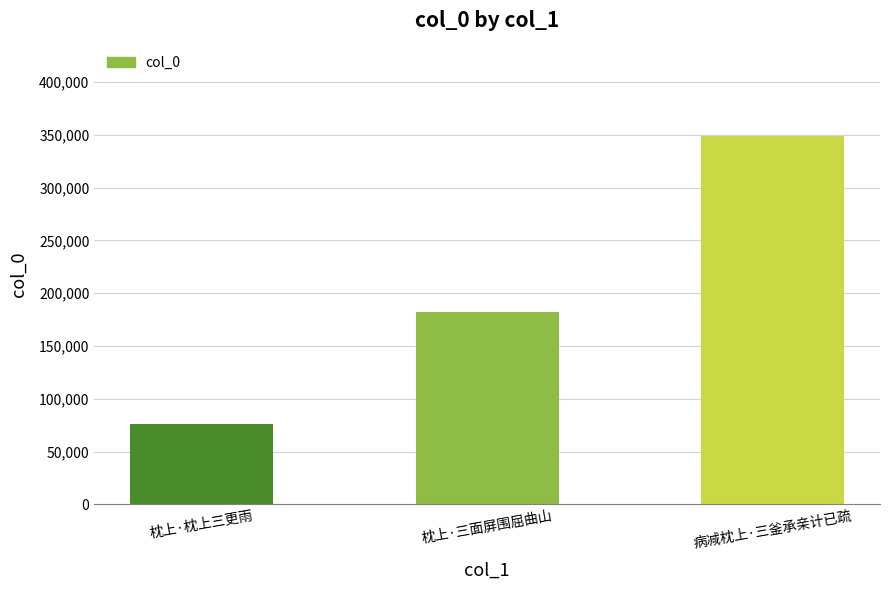

What is the ratio of the value at 枕上·三面屏围屈曲山 to the value at 病减枕上·三釜承亲计已疏?

0.5